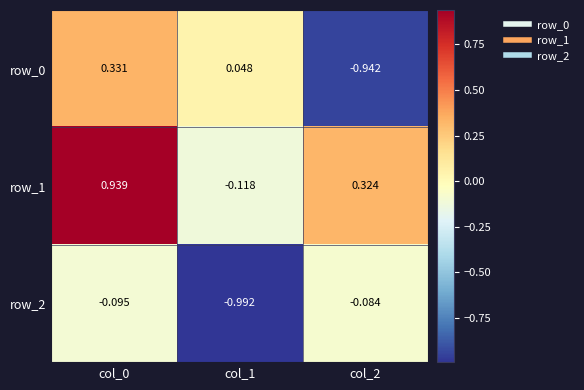

Is the value of row_2 at col_2 greater than the value of row_0 at col_0?

No